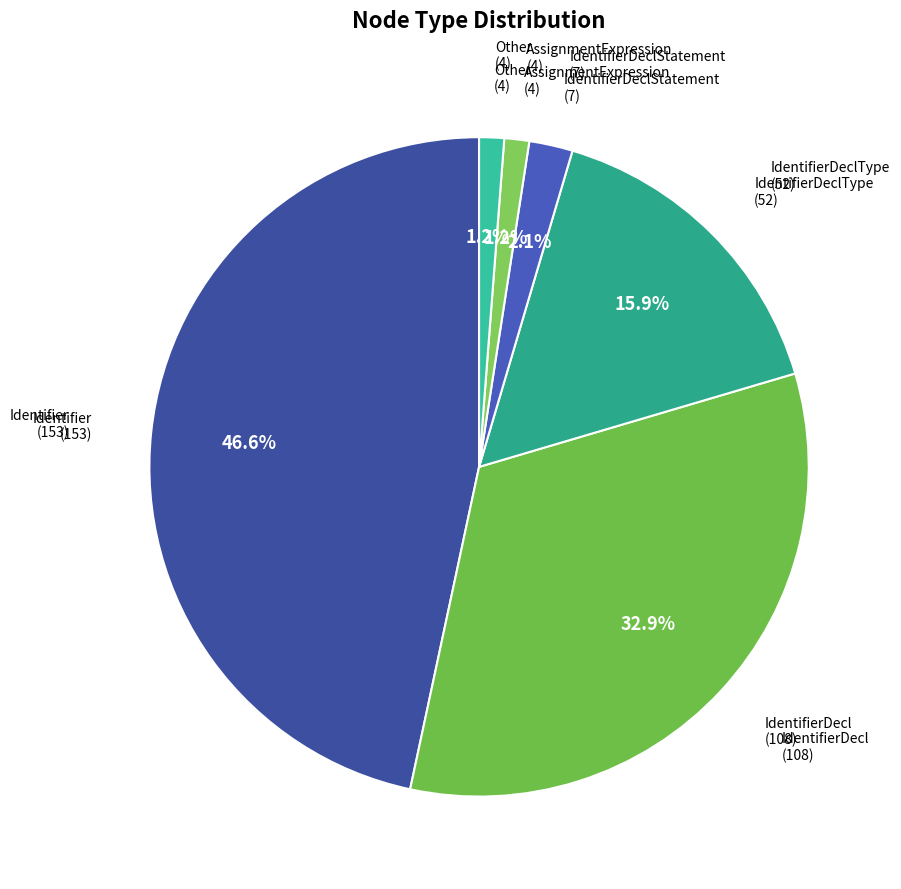

How many slices are in this pie chart?

6